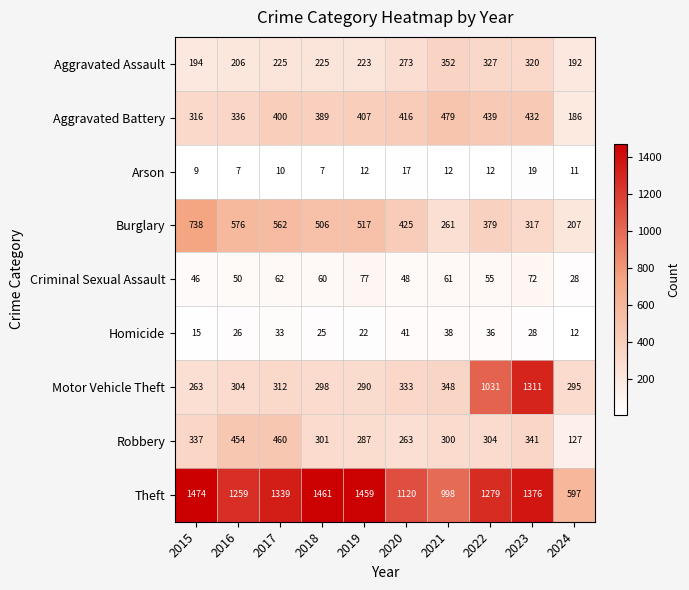

What is the smallest value displayed?

7